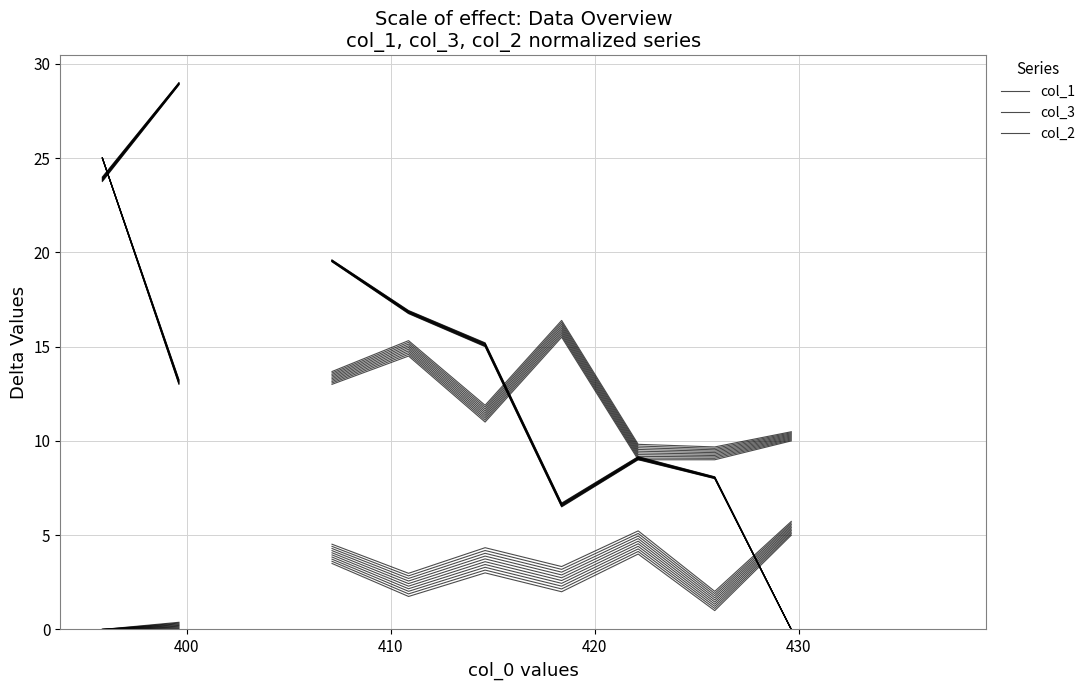

What are all the series names shown in the legend?

col_1, col_3, col_2